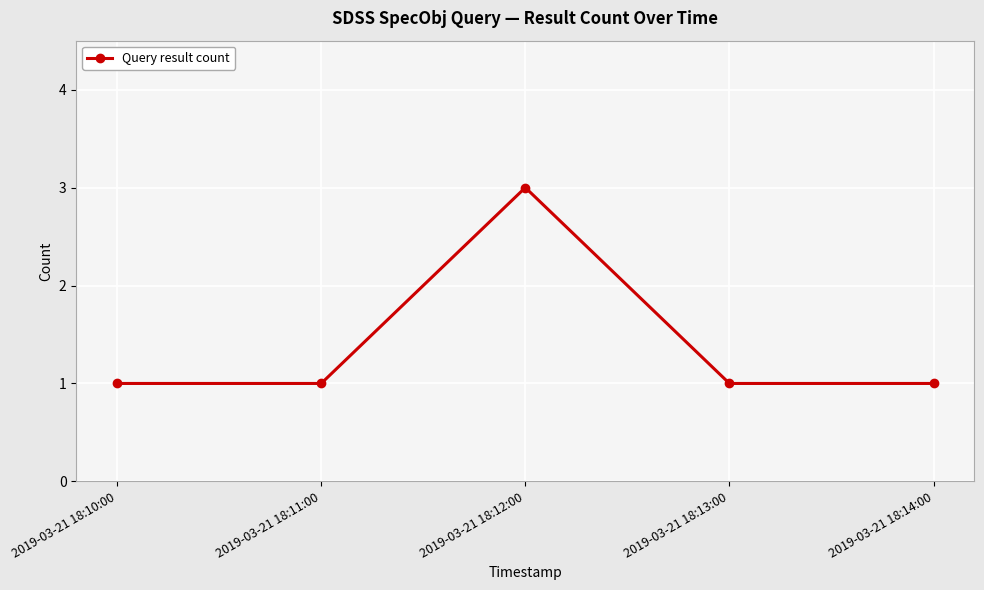

Reading left to right, what are all the values shown in this chart?

1	1	3	1	1